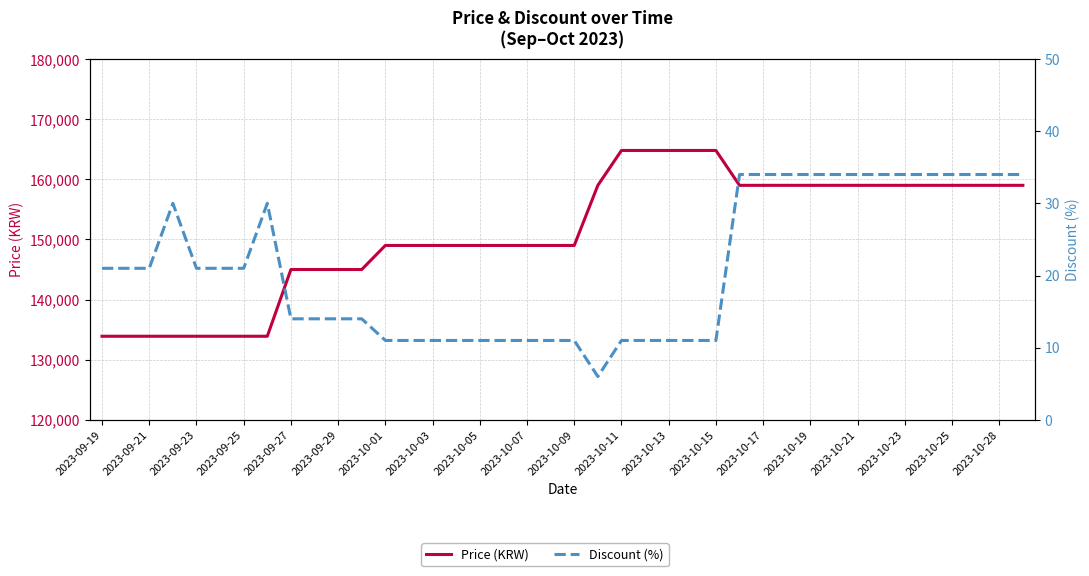

What is the difference between the second highest and second lowest values in the Price (KRW) series?

30900